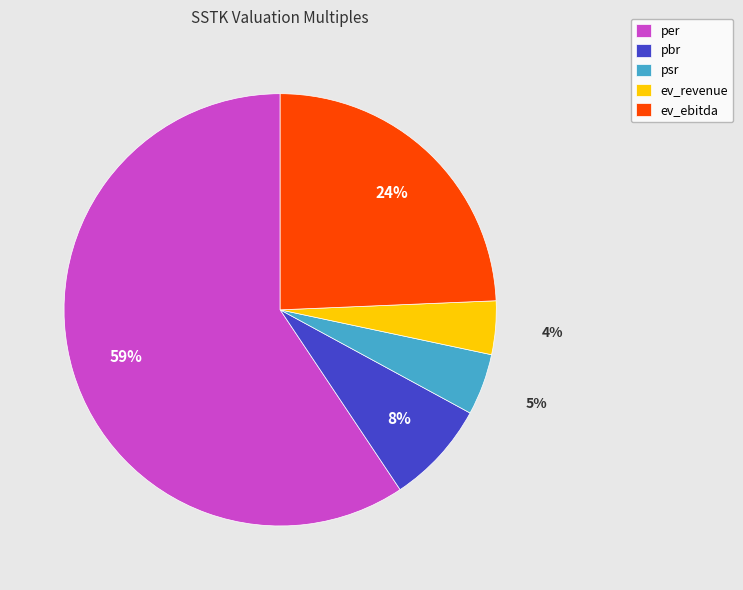

To the nearest percent, what percentage of the pie is ev_revenue?

4%